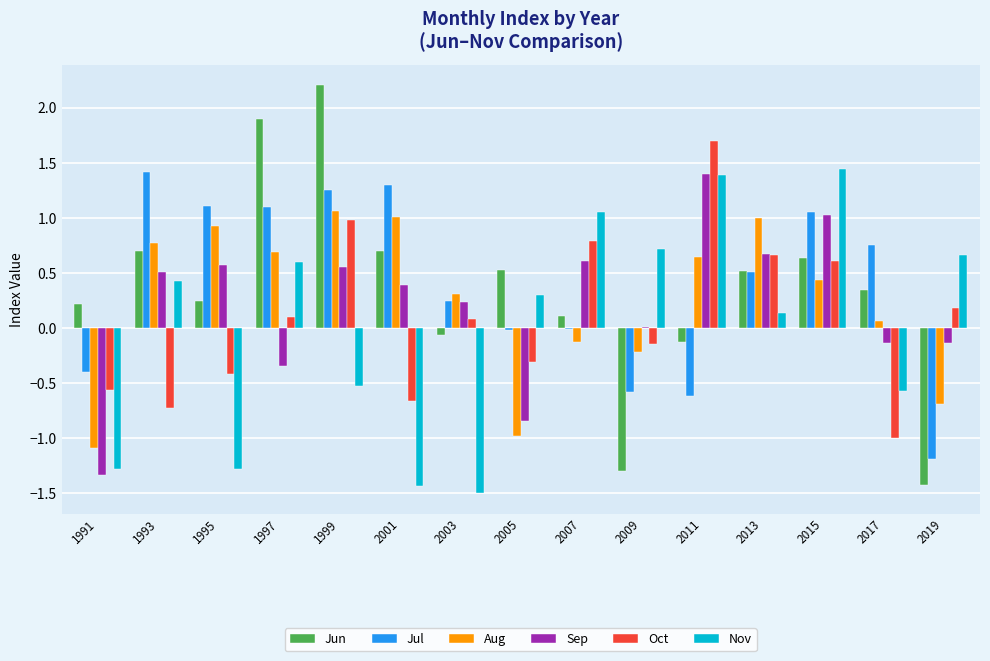

The value of Jul at 2011 is -1.0. True or false?

False